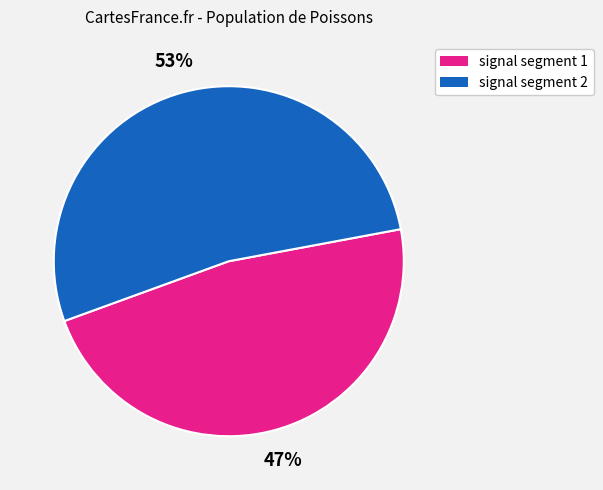

To the nearest percent, what is the average slice percentage?

50%